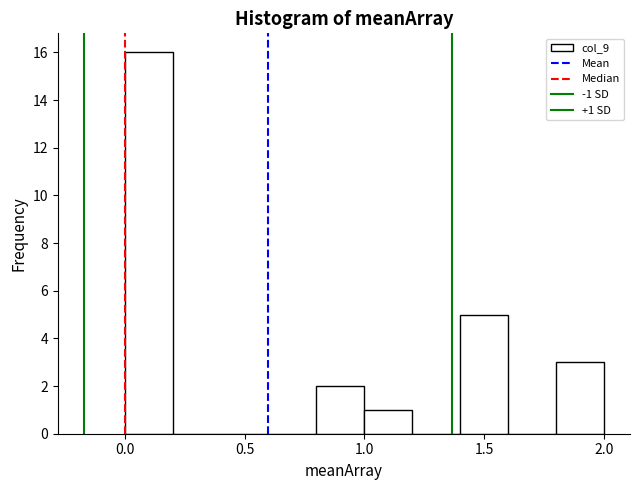

Over which range of the x-axis is the bar tallest?

0.0 to 0.2